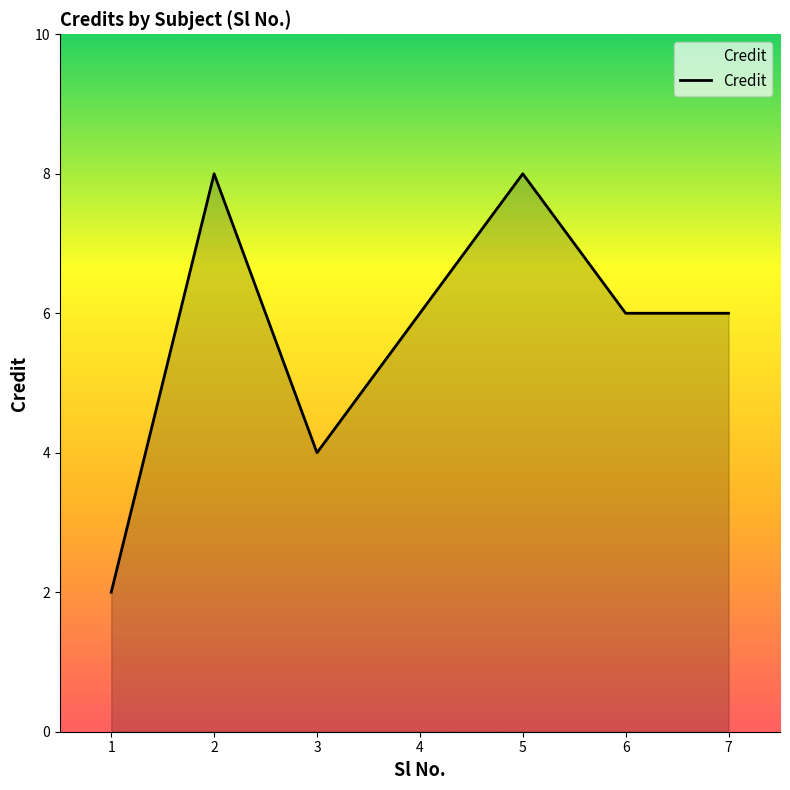

The chart shows a value of 6 at 7. True or false?

True